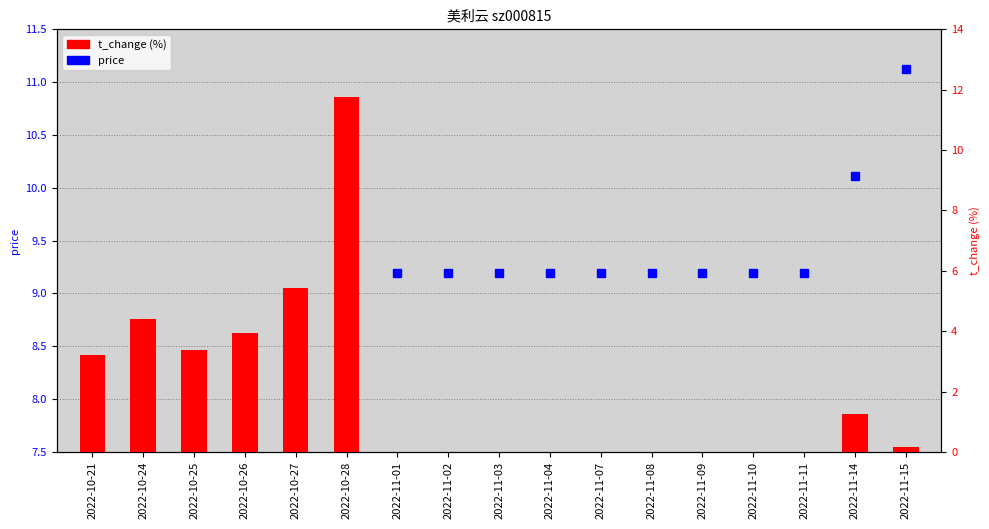

Rank the series at 2022-10-25 from lowest to highest value.

t_change (%), price